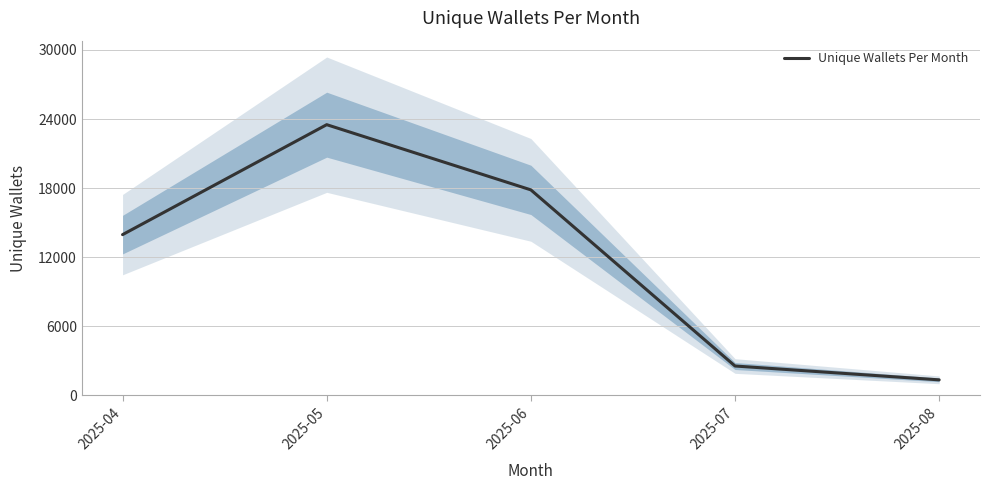

At which category does the chart reach its minimum across all series?

2025-08